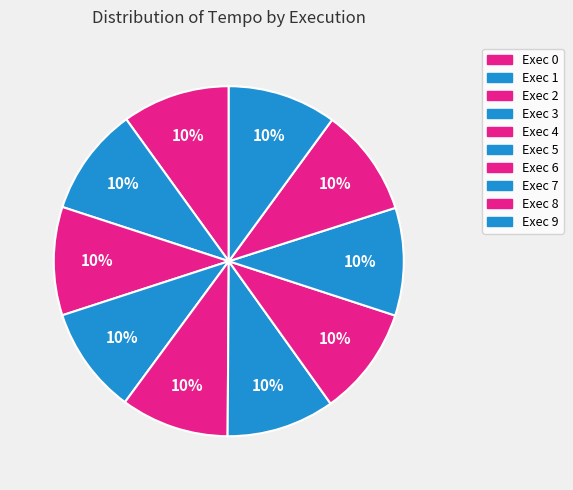

How much of the chart is everything except Exec 9?

90.0%